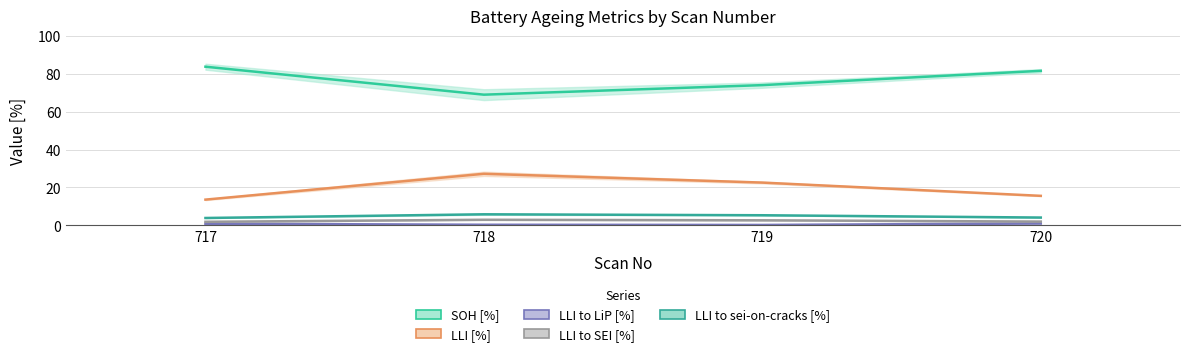

Reading left to right, extract all data points from this chart.

SOH [%]: 717=83.9	718=69.1	719=74.1	720=81.7
LLI [%]: 717=13.6	718=27.2	719=22.6	720=15.6
LLI to LiP [%]: 717=0.8	718=0.3	719=0.2	720=1.0
LLI to SEI [%]: 717=1.8	718=2.9	719=2.6	720=2.0
LLI to sei-on-cracks [%]: 717=3.9	718=5.8	719=5.3	720=4.1